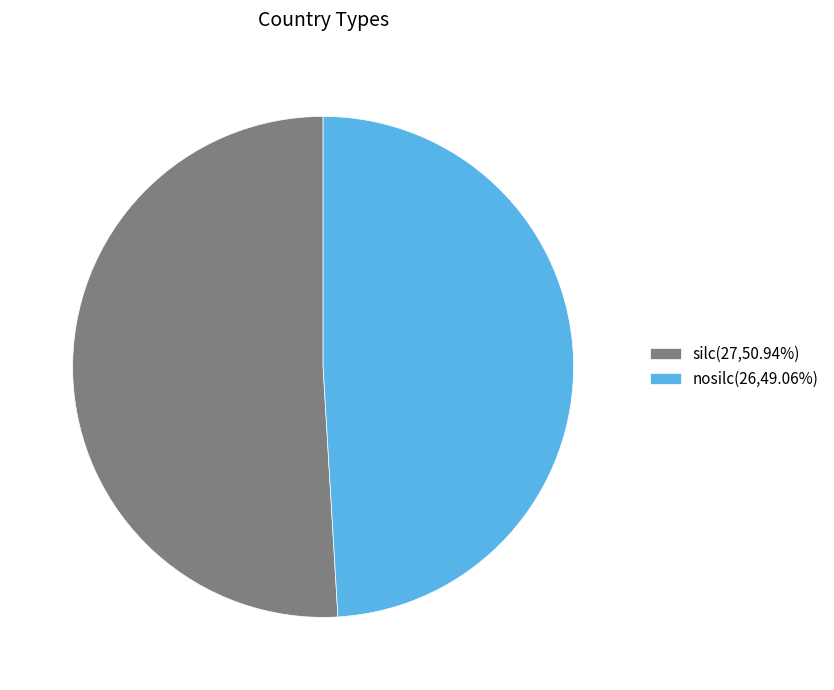

The silc slice represents 51% of the pie. True or false?

True